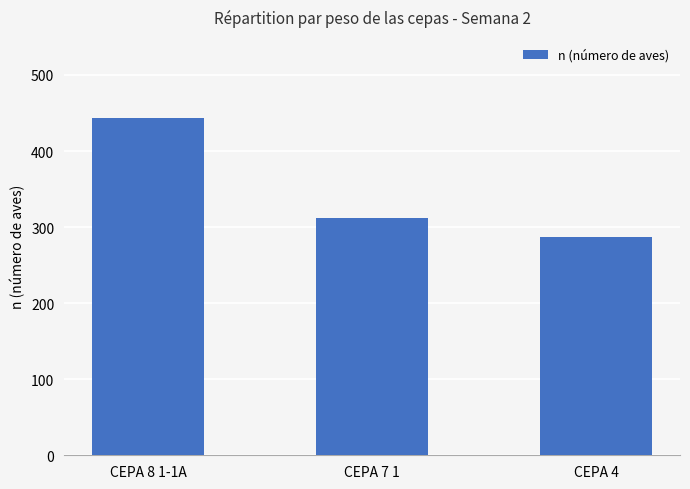

Read the value at CEPA 4, to the nearest 50.

300